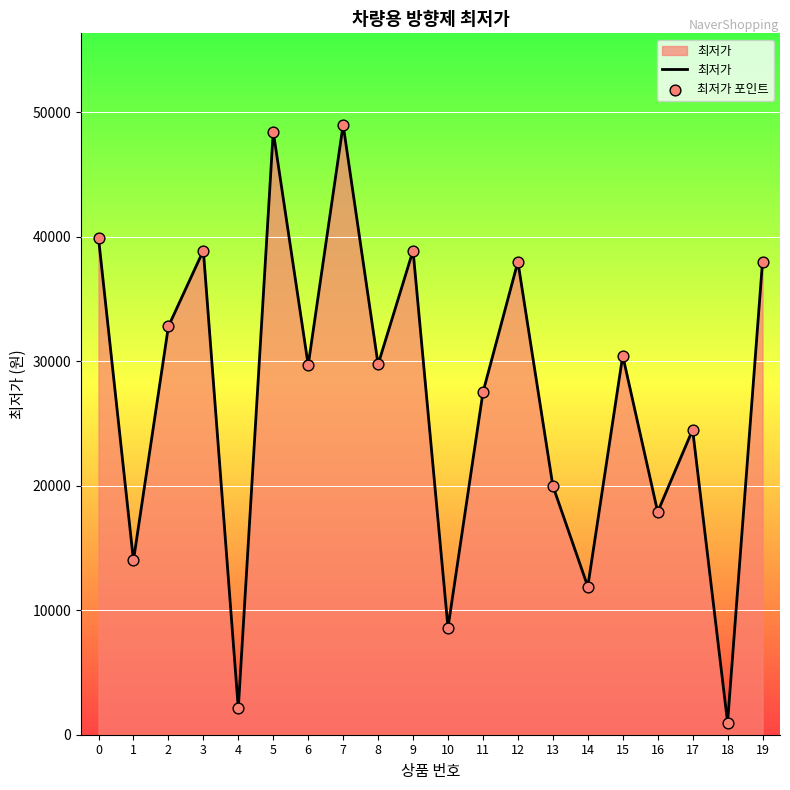

The value at 6 is 40824. True or false?

False